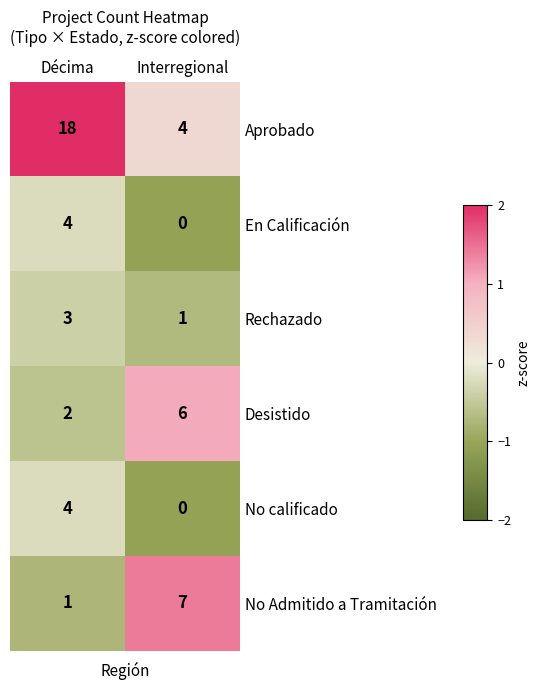

Reading right to left, what are all the values shown in this chart?

Aprobado: Interregional=4	Décima=18
En Calificación: Interregional=0	Décima=4
Rechazado: Interregional=1	Décima=3
Desistido: Interregional=6	Décima=2
No calificado: Interregional=0	Décima=4
No Admitido a Tramitación: Interregional=7	Décima=1